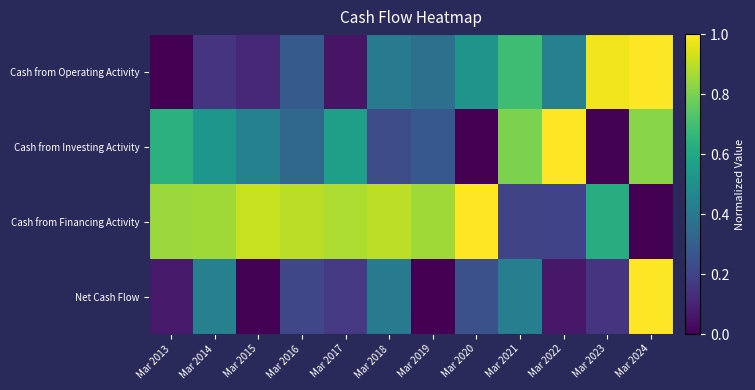

At how many categories does at least one series exceed 0?

12